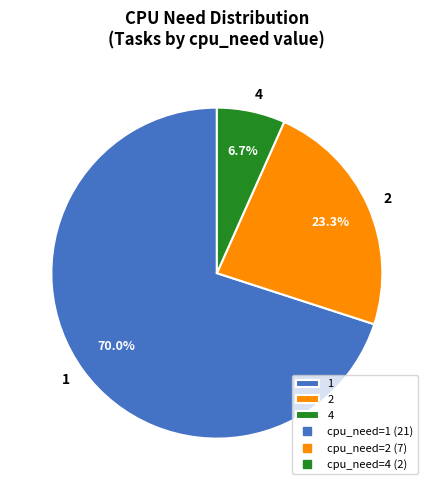

To the nearest percent, what is the average slice percentage?

33%